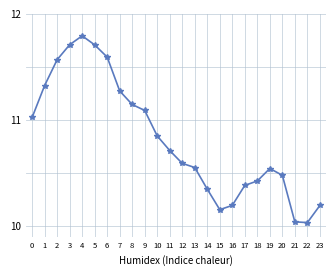

Which label corresponds to the smallest value in the chart?

22